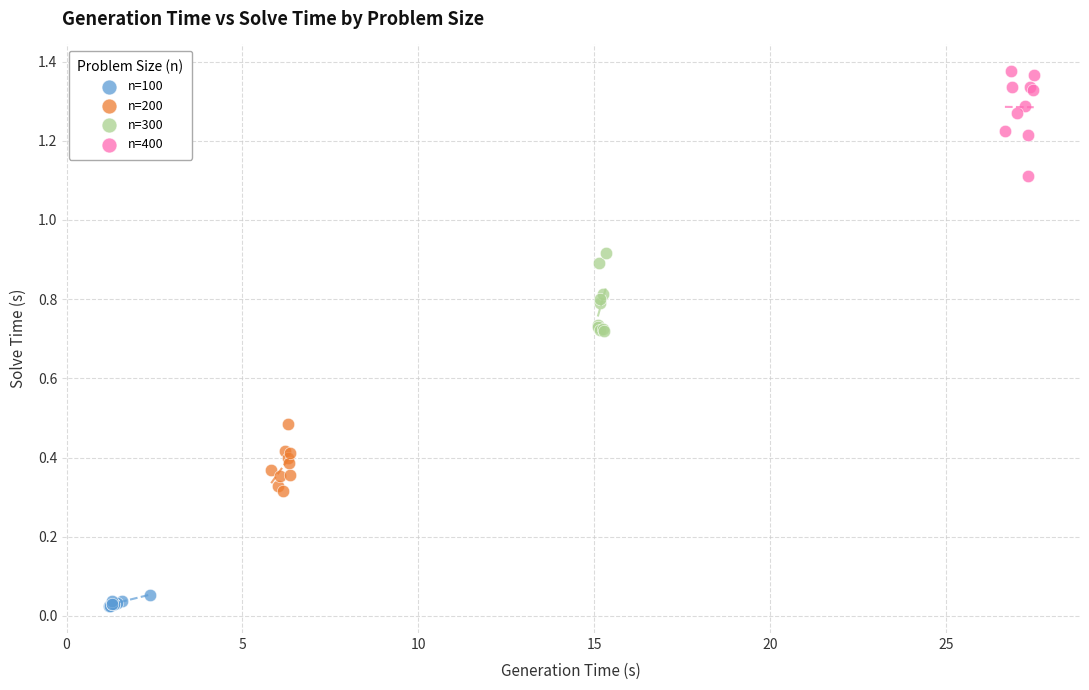

Which series contains the lowest Y value?

n=100